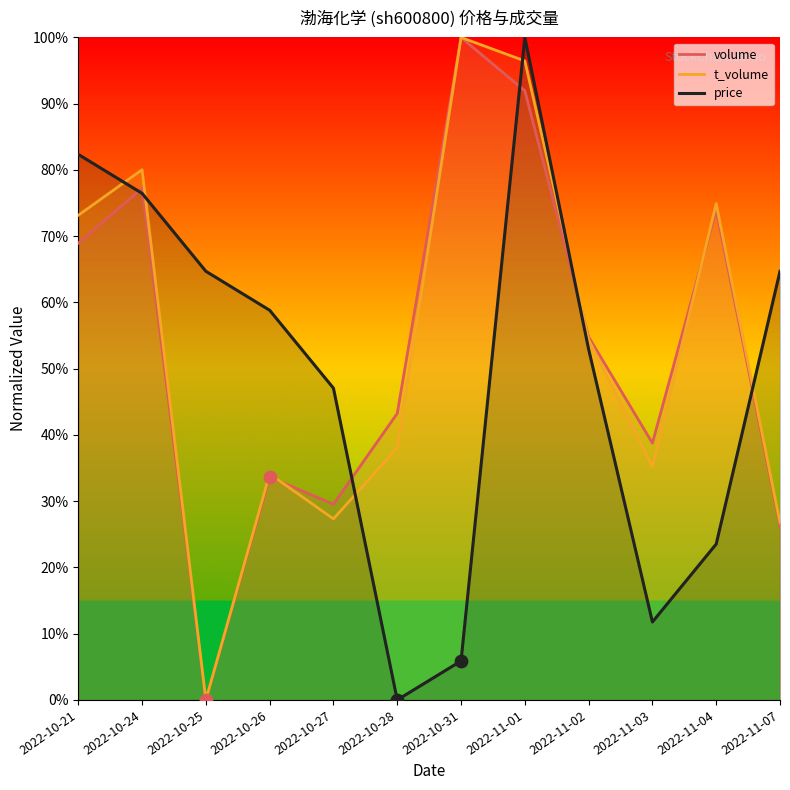

Is the value of t_volume at 2022-11-01 greater than the value of price at 2022-10-27?

Yes